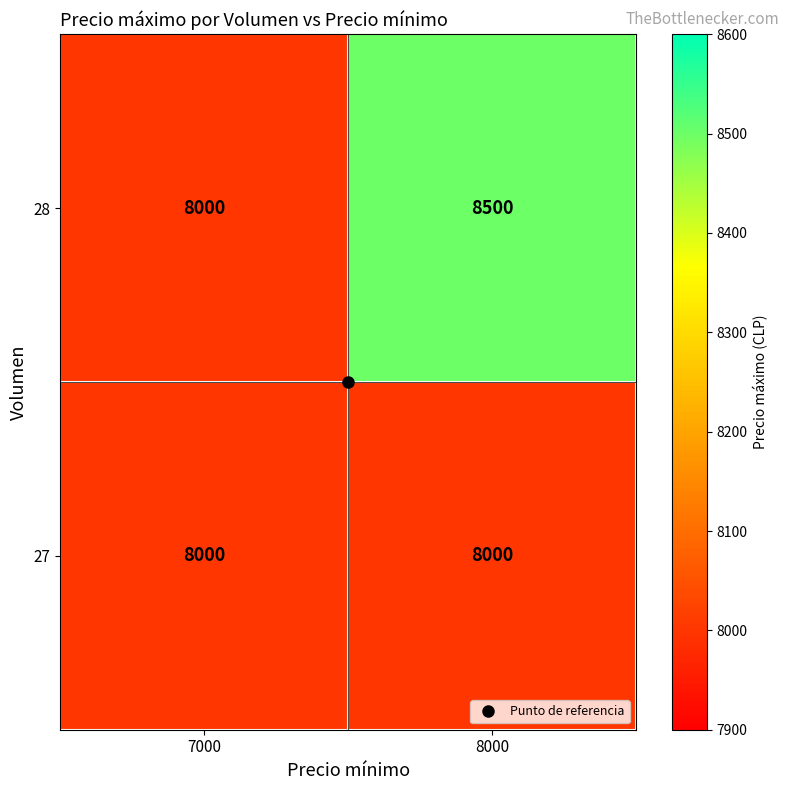

Which series has the largest total across all categories?

28